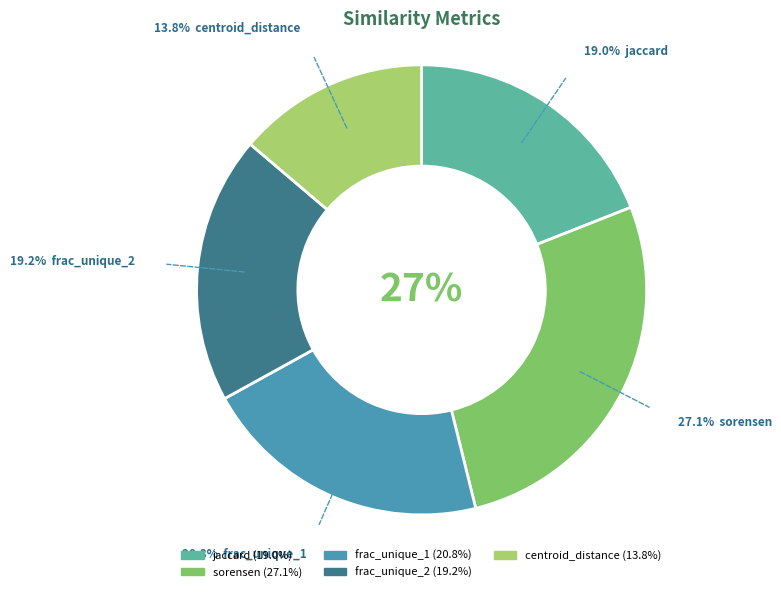

What is the total percentage of frac_unique_1 and jaccard?

39.9%